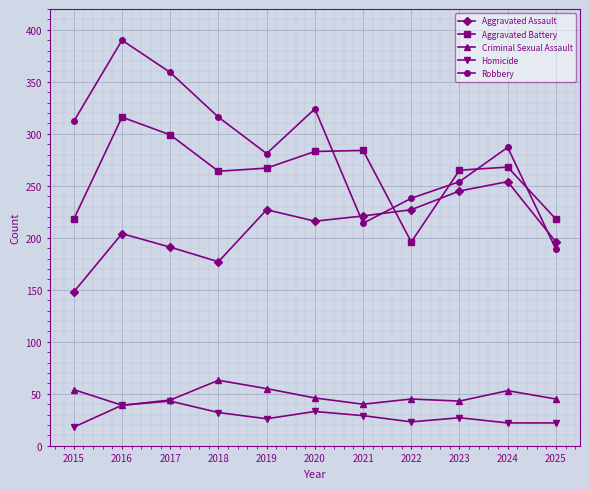

At 2019, list the series in order from smallest to largest.

Homicide, Criminal Sexual Assault, Aggravated Assault, Aggravated Battery, Robbery